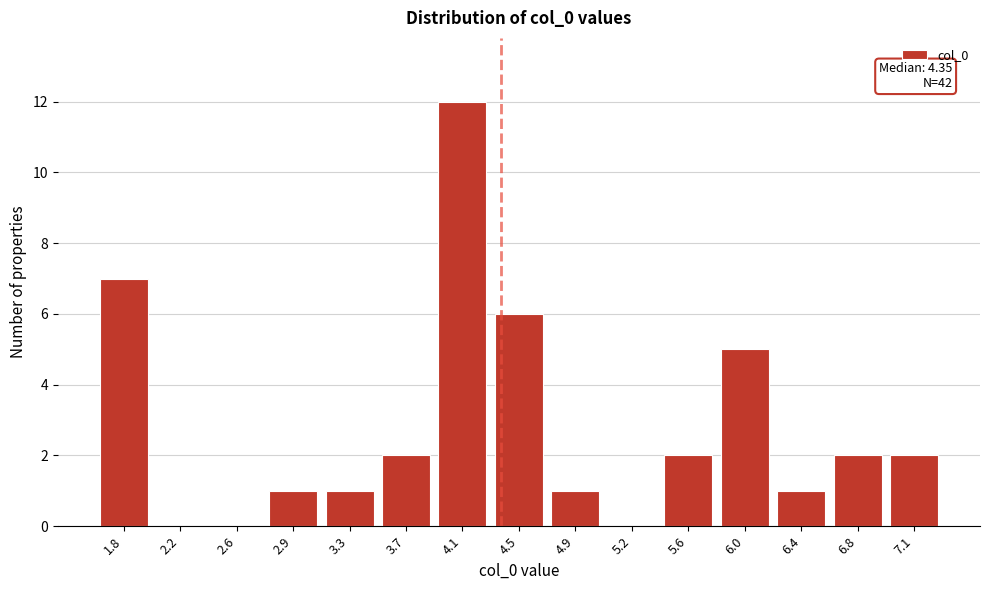

Reading left to right, extract all data points from this chart.

1.8=7	2.2=0	2.6=0	2.9=1	3.3=1	3.7=2	4.1=12	4.5=6	4.9=1	5.2=0	5.6=2	6.0=5	6.4=1	6.8=2	7.1=2